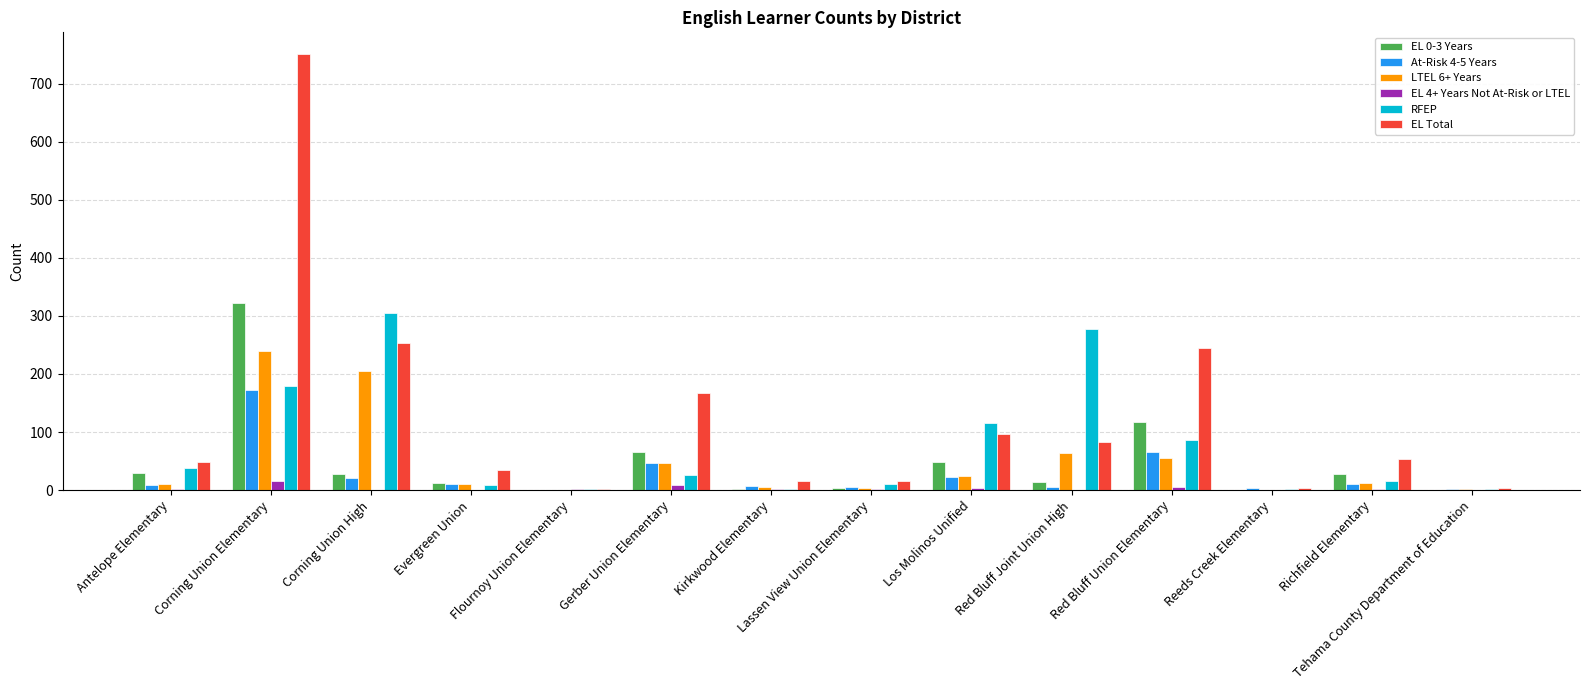

Which series has the largest total across all categories?

EL Total